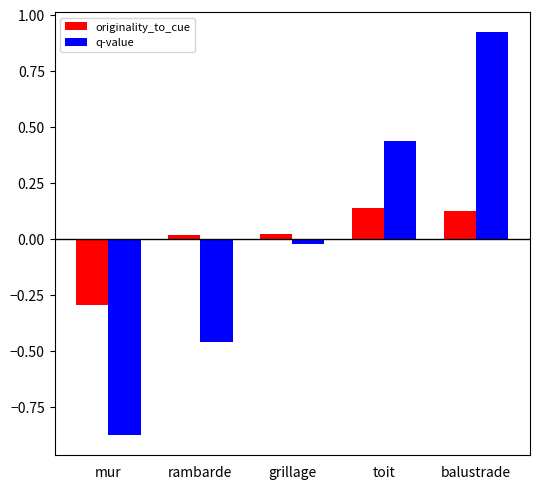

Is it true that originality_to_cue equals 0.2 at toit?

False